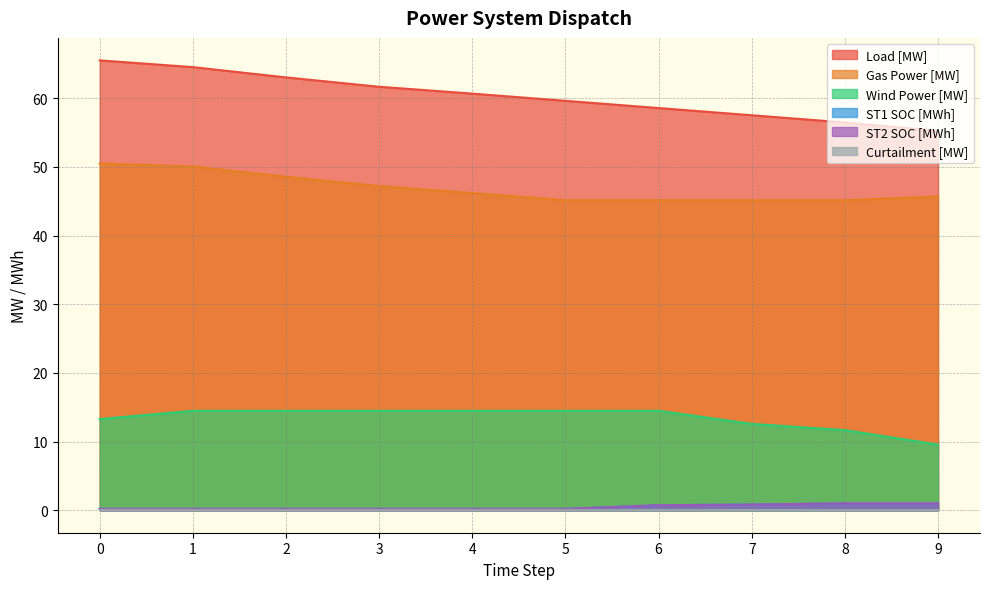

What is the average value of the ST2 SOC [MWh] series?

0.5